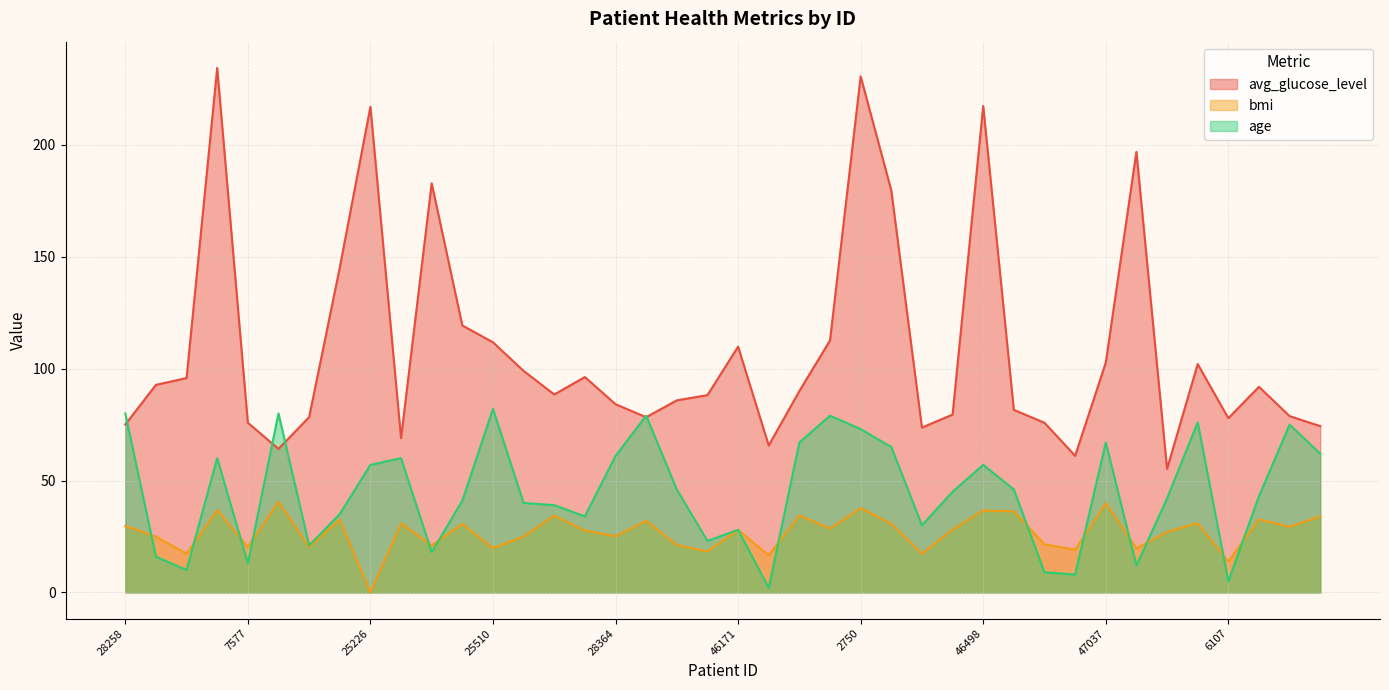

Where is avg_glucose_level nearest to the value 144?

43035